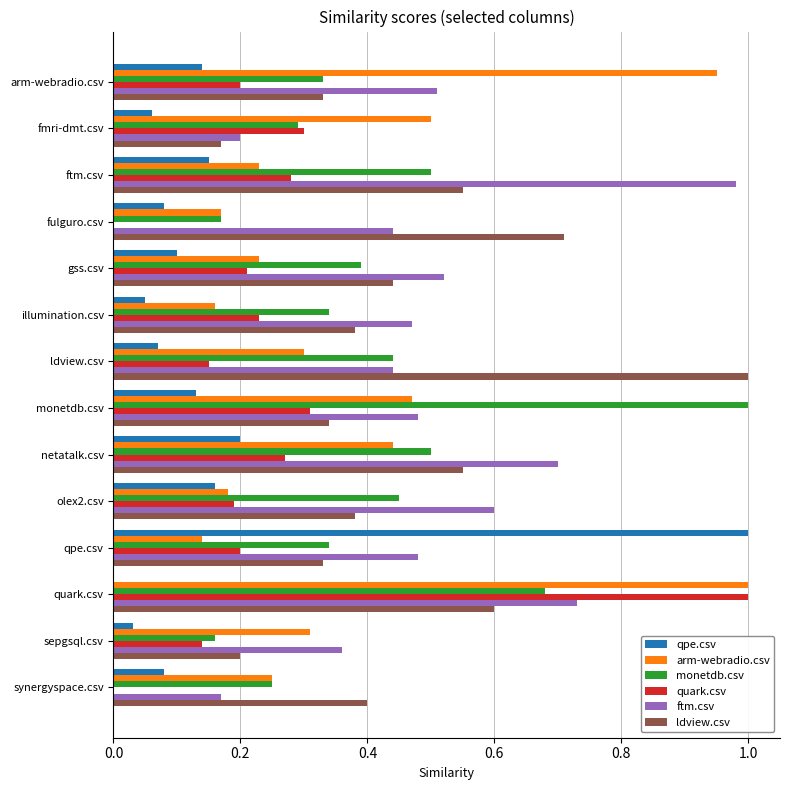

Which series changed the most between fmri-dmt.csv and netatalk.csv?

ftm.csv